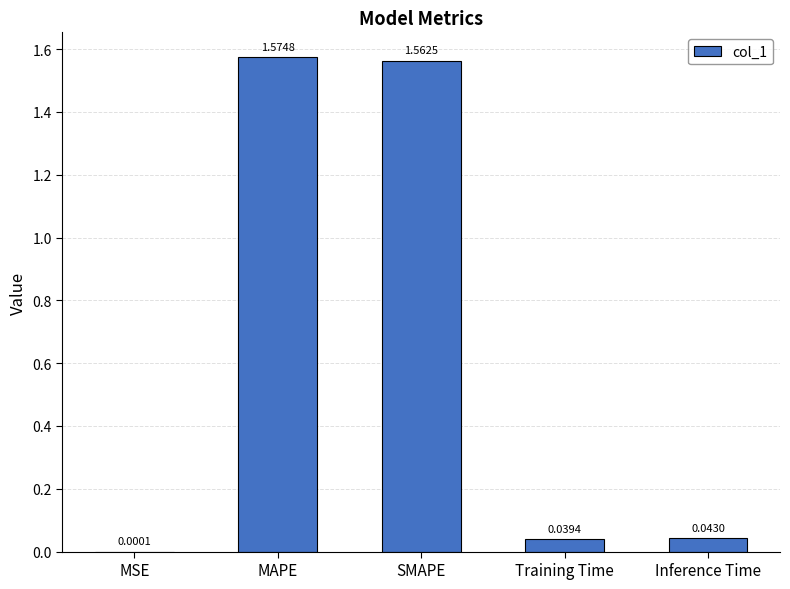

At which label is the value closest to 0?

MSE